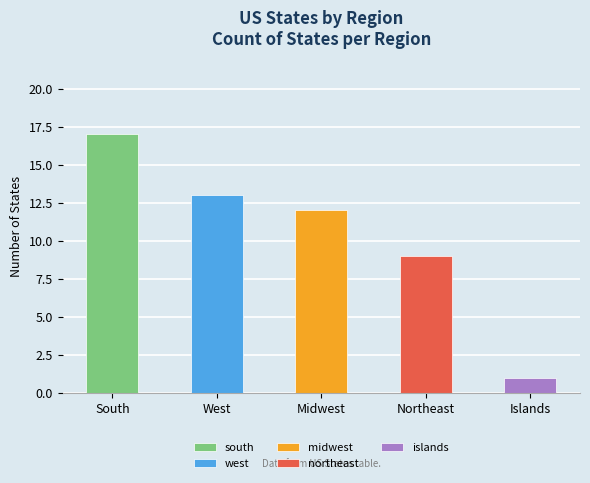

What is the difference between the second highest and minimum values?

12